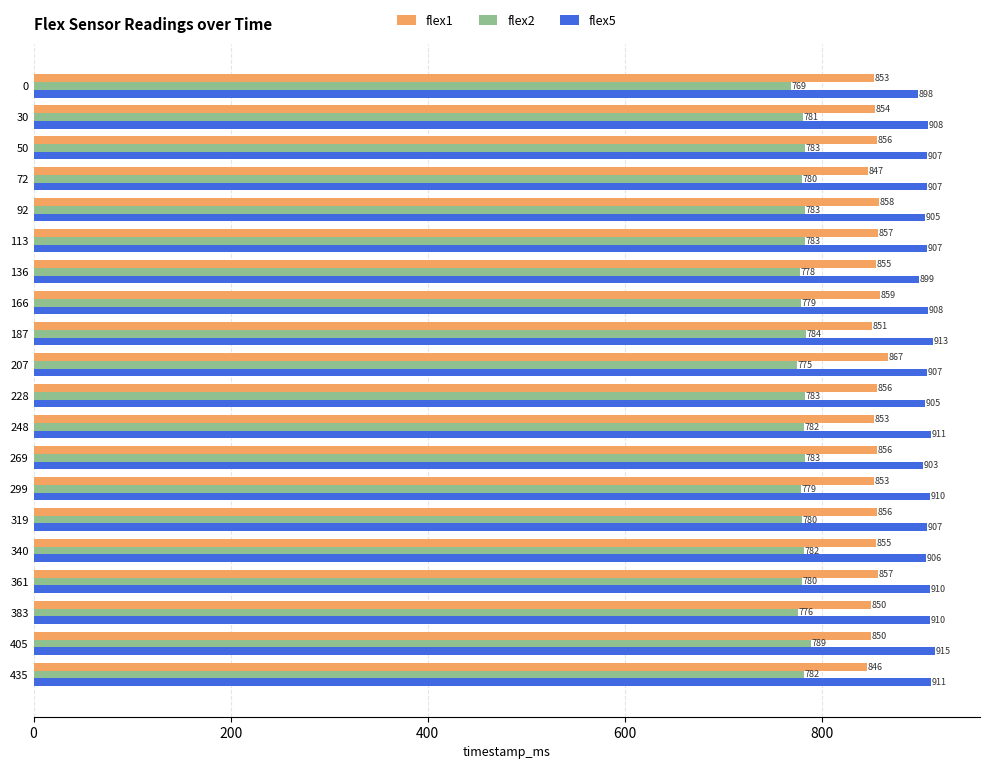

List the series in order of their peak value, highest first.

flex5, flex1, flex2